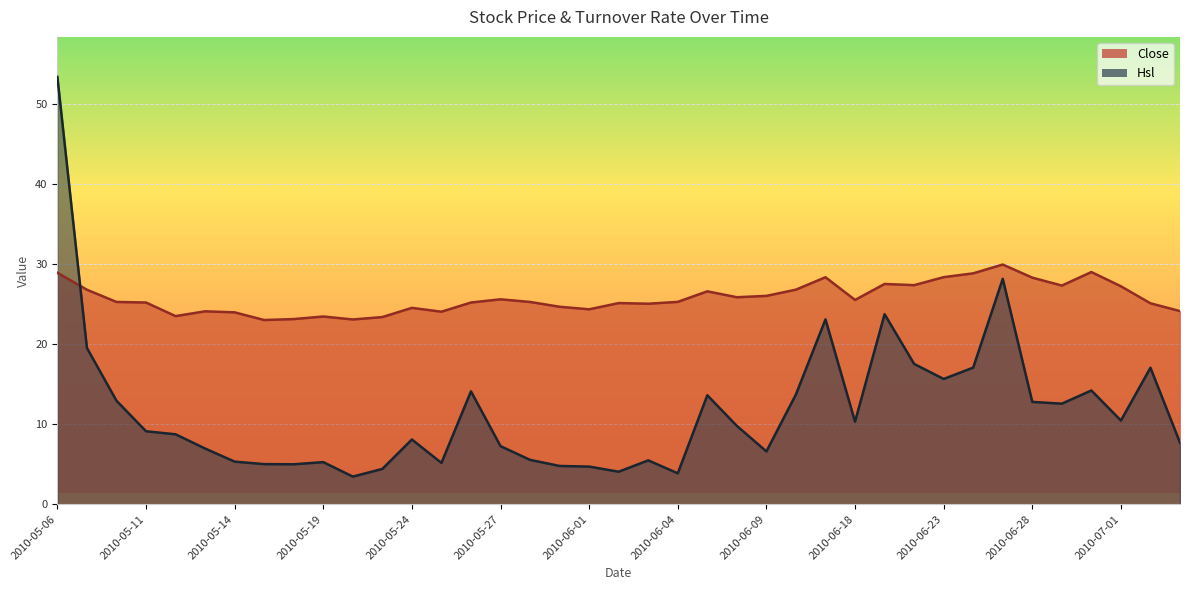

List the labels in order of Hsl value, largest first.

2010-05-06, 2010-06-25, 2010-06-21, 2010-06-11, 2010-05-07, 2010-06-22, 2010-06-24, 2010-07-02, 2010-06-23, 2010-06-30, 2010-05-26, 2010-06-10, 2010-06-07, 2010-05-10, 2010-06-28, 2010-06-29, 2010-07-01, 2010-06-18, 2010-06-08, 2010-05-11, 2010-05-12, 2010-05-24, 2010-07-05, 2010-05-27, 2010-05-13, 2010-06-09, 2010-05-28, 2010-06-03, 2010-05-14, 2010-05-19, 2010-05-25, 2010-05-17, 2010-05-18, 2010-05-31, 2010-06-01, 2010-05-21, 2010-06-02, 2010-06-04, 2010-05-20